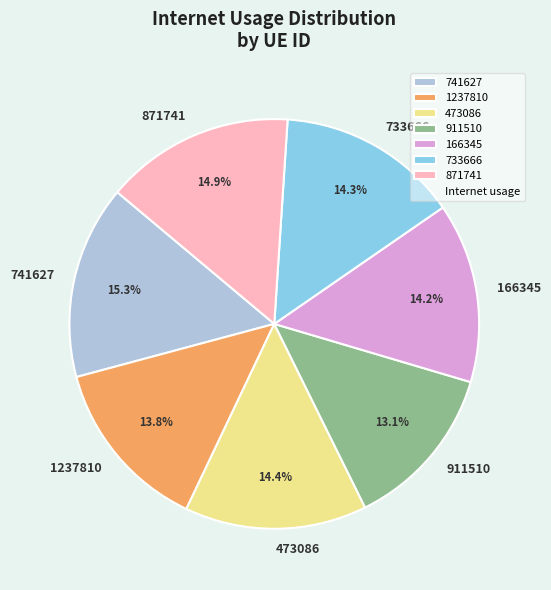

Does 871741 represent more than half of the total?

No